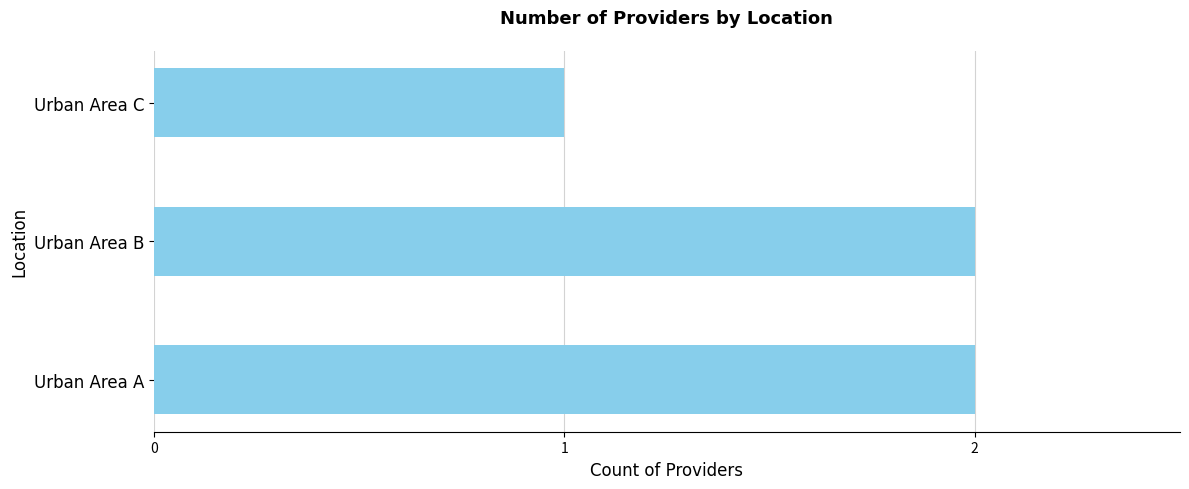

How many bars are there in total?

3